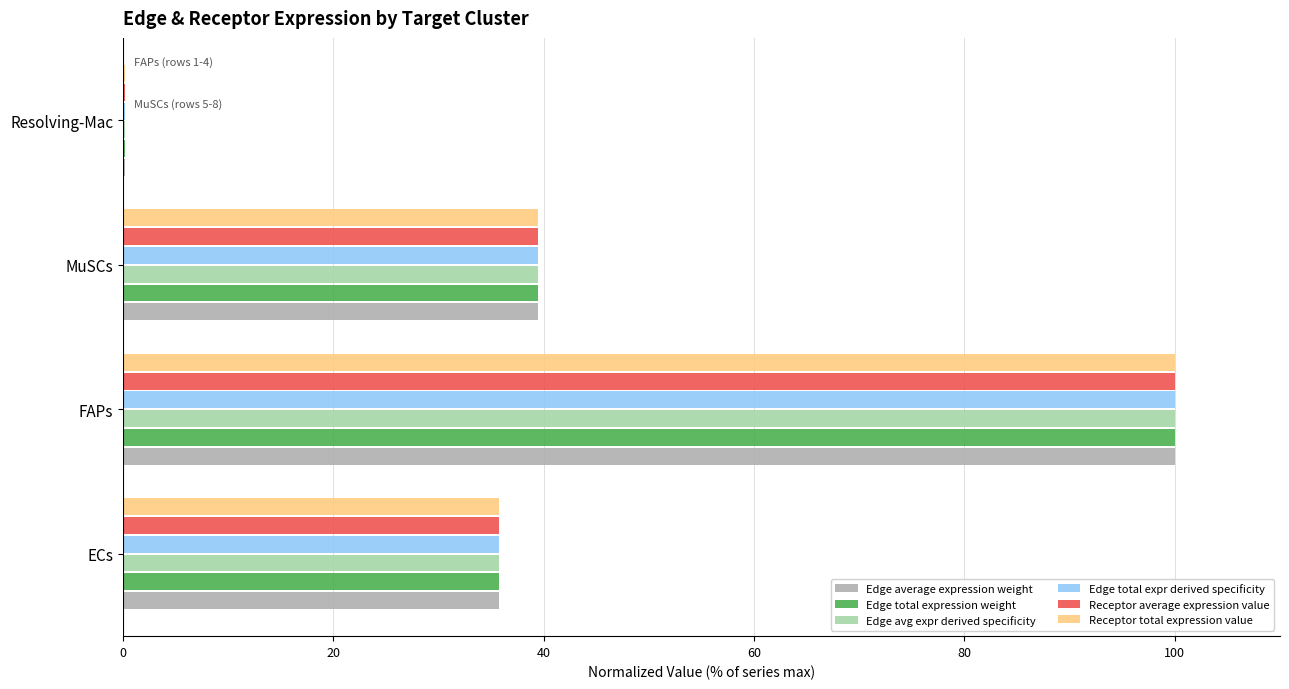

At which category is the sum across all series the highest?

FAPs